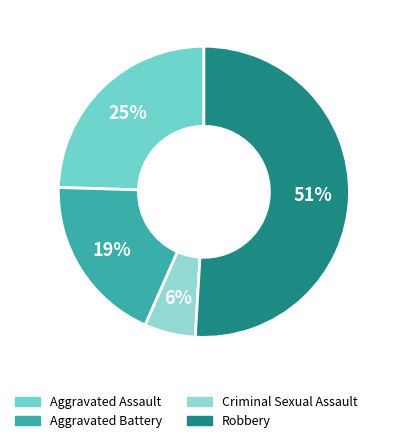

To the nearest percent, what is the average slice percentage?

25%